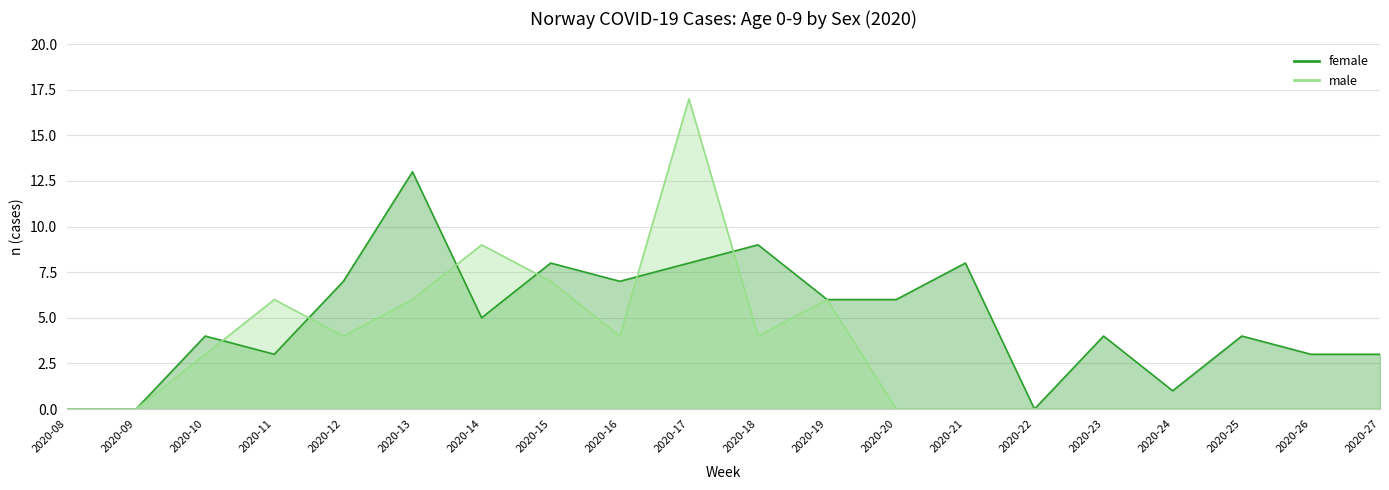

Is the value of female at 2020-25 greater than the value of male at 2020-16?

No